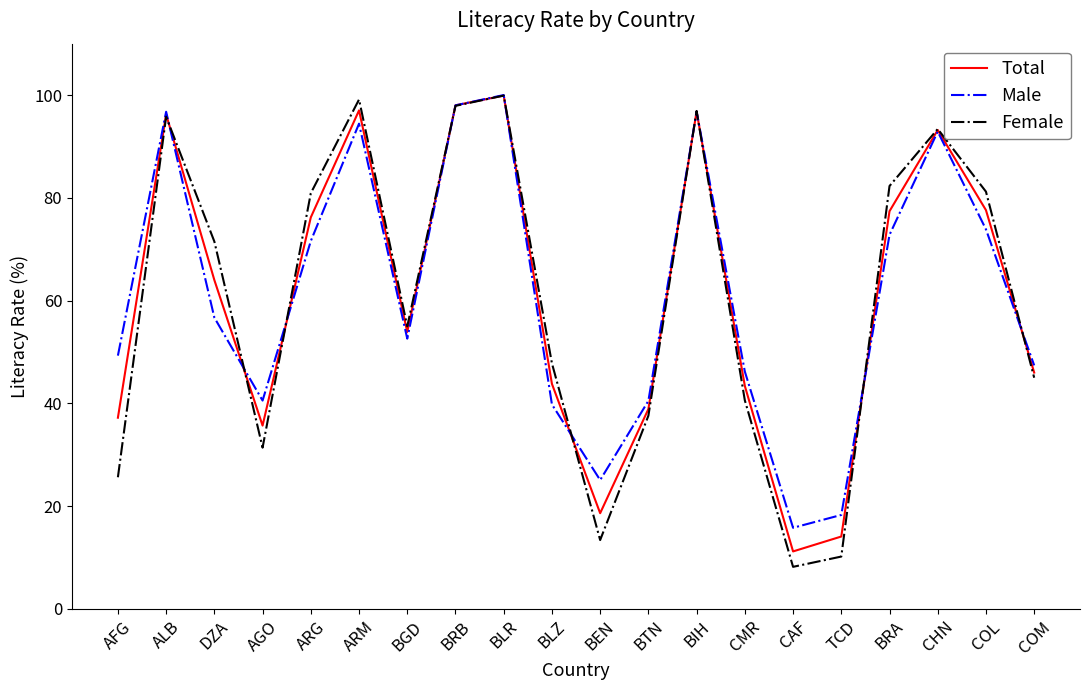

The Female series shows 4.2 at BEN. True or false?

False